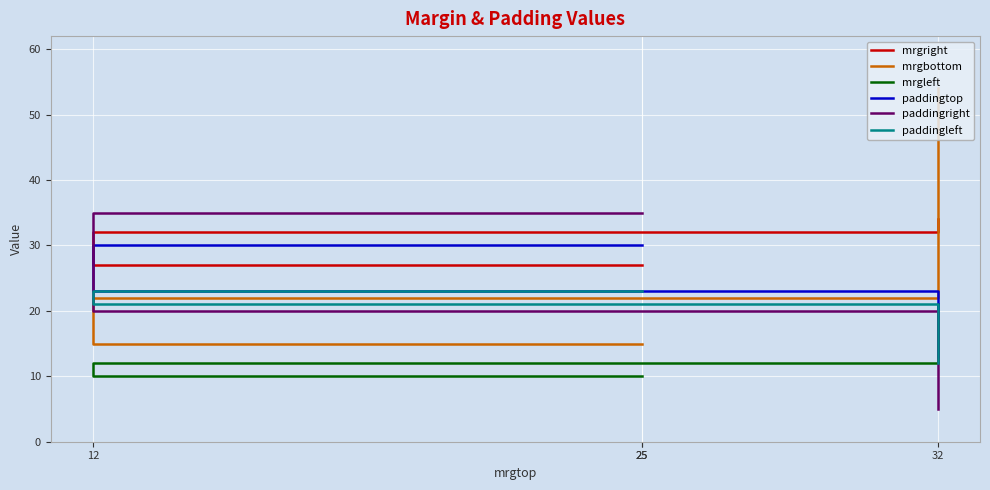

The value of paddingright at 25 is 14. True or false?

False